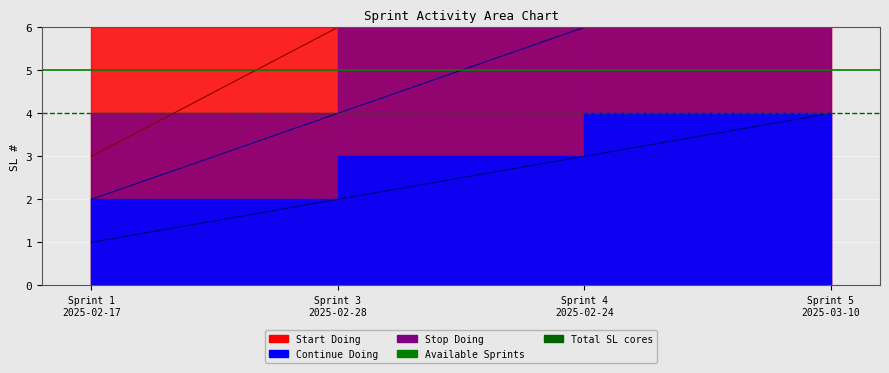

True or false: Available Sprints has a value of 5 at Sprint 1
2025-02-17.

True